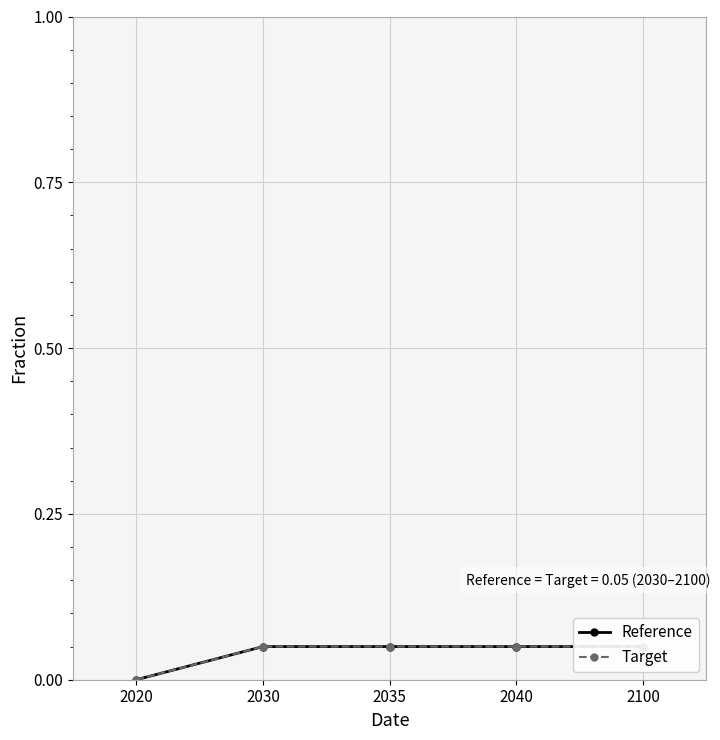

Reading right to left, extract all data points from this chart.

Reference: 0.1	0.1	0.1	0.1	0.0
Target: 0.1	0.1	0.1	0.1	0.0